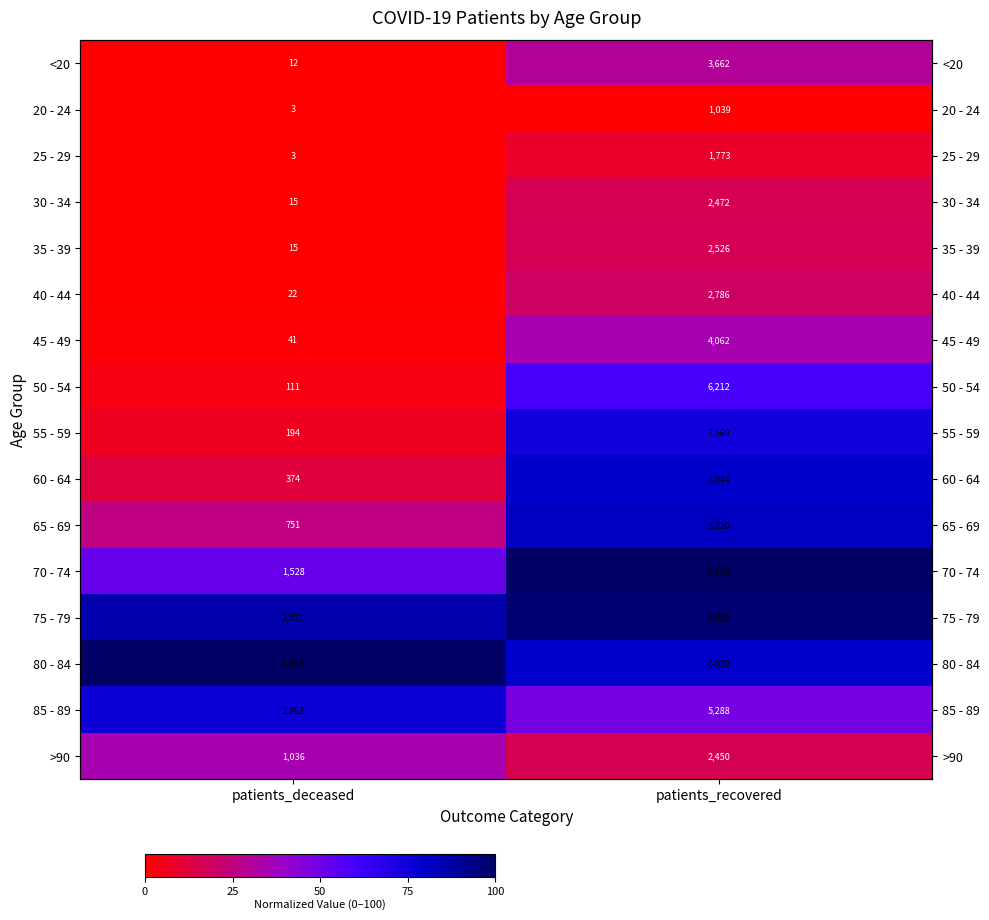

Rank the series at patients_deceased from highest to lowest value.

80 - 84, 75 - 79, 85 - 89, 70 - 74, >90, 65 - 69, 60 - 64, 55 - 59, 50 - 54, 45 - 49, 40 - 44, 30 - 34, 35 - 39, <20, 20 - 24, 25 - 29